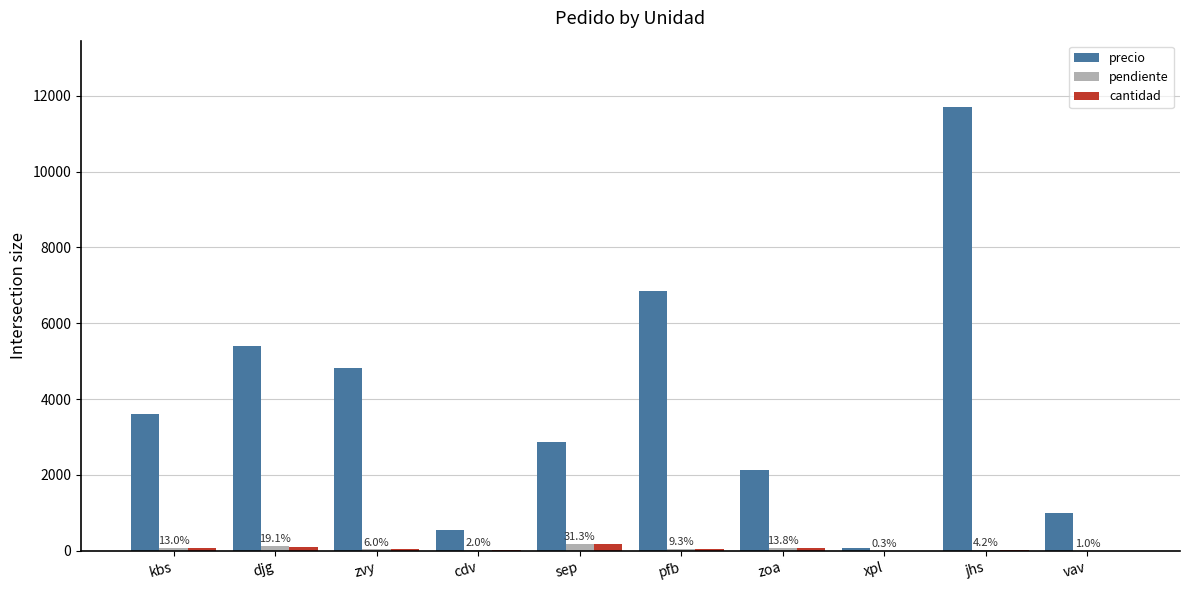

At which category is the sum across all series the highest?

jhs